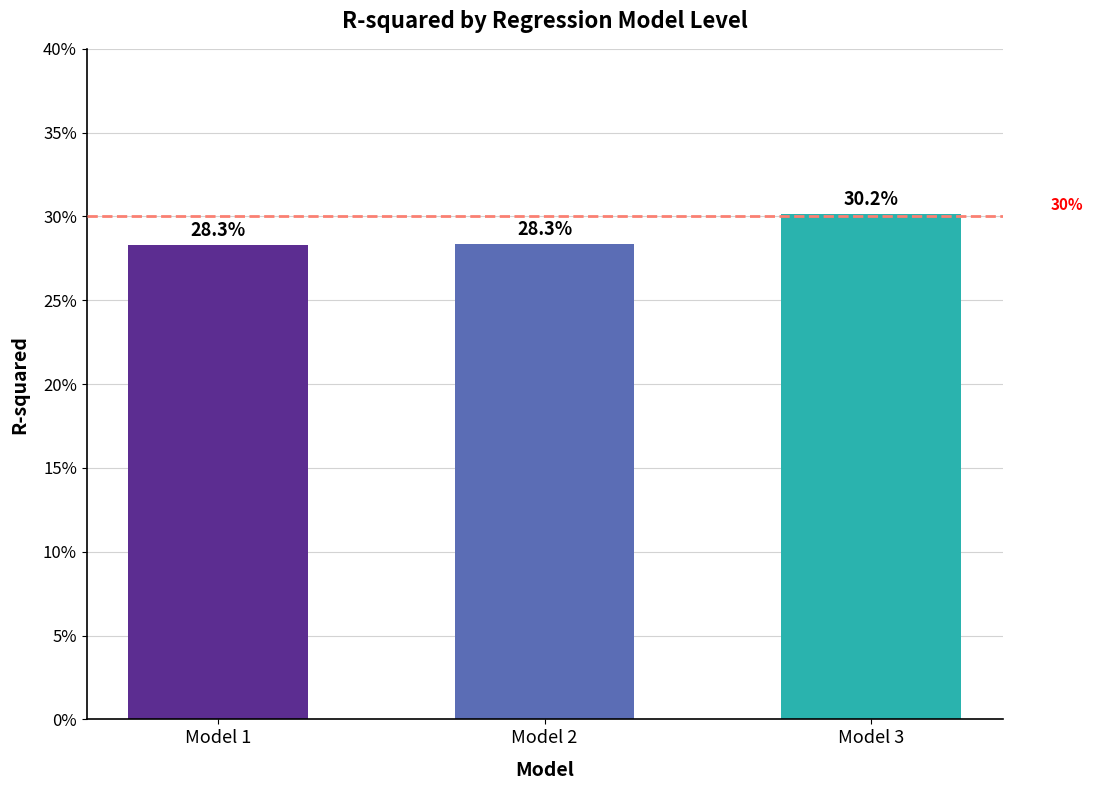

What is the maximum value shown in the chart?

0.3